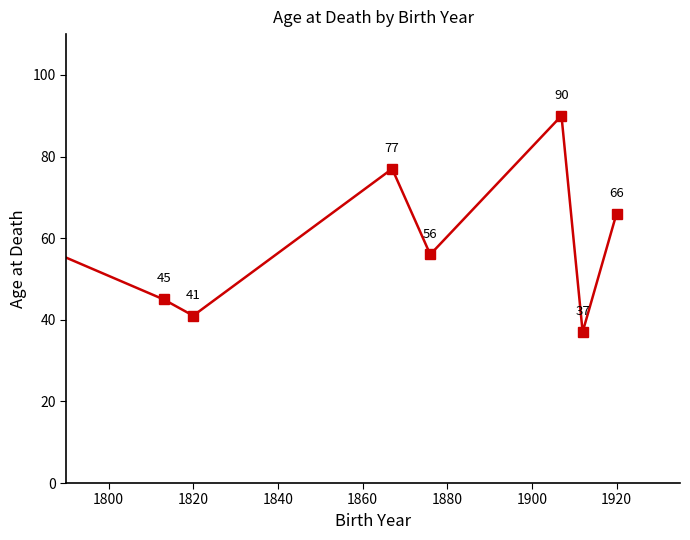

How many interior local peaks (higher than both neighbors) does the data have?

2